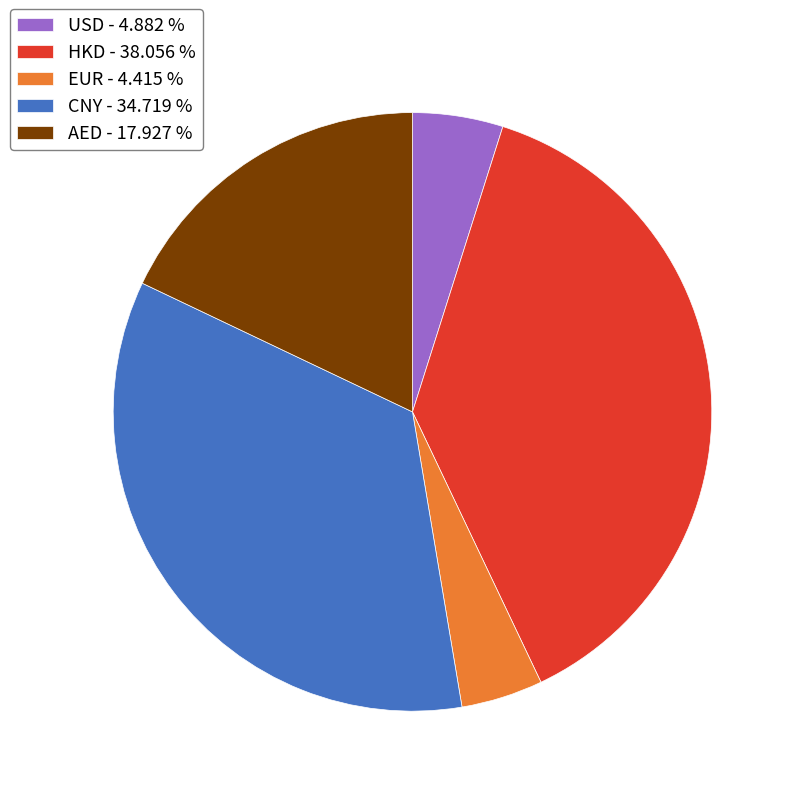

Is the sum of HKD - 38.056 % and AED - 17.927 % greater than half?

Yes